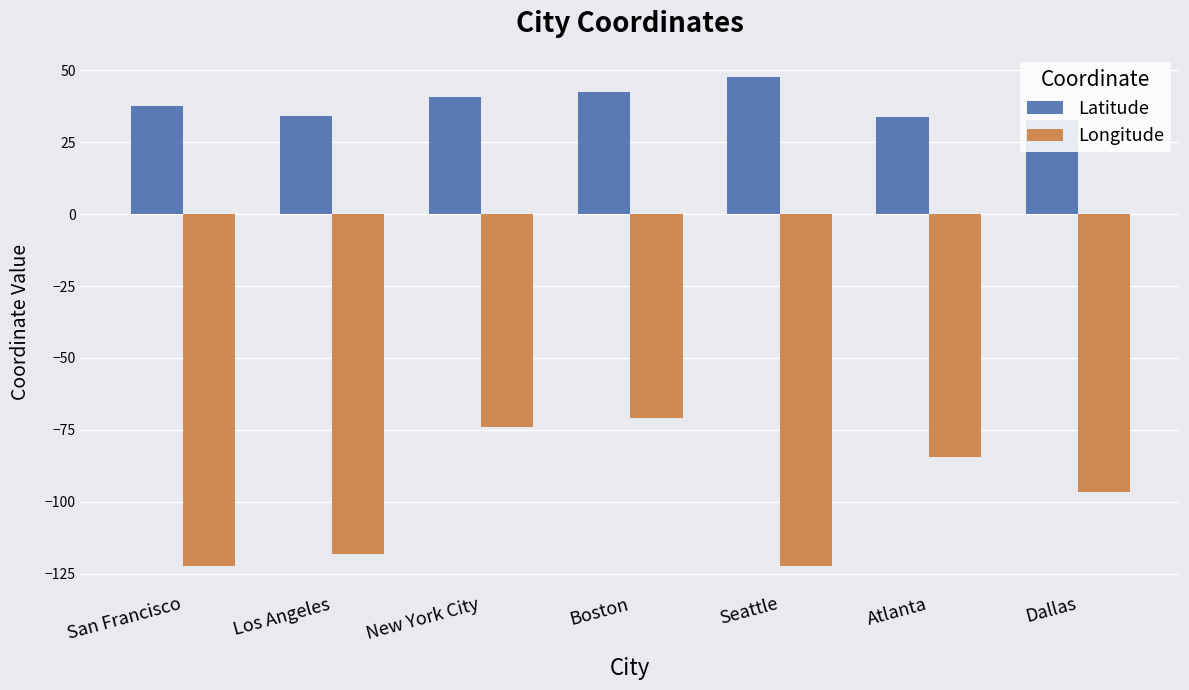

Between New York City and Dallas, which series saw the biggest shift?

Longitude